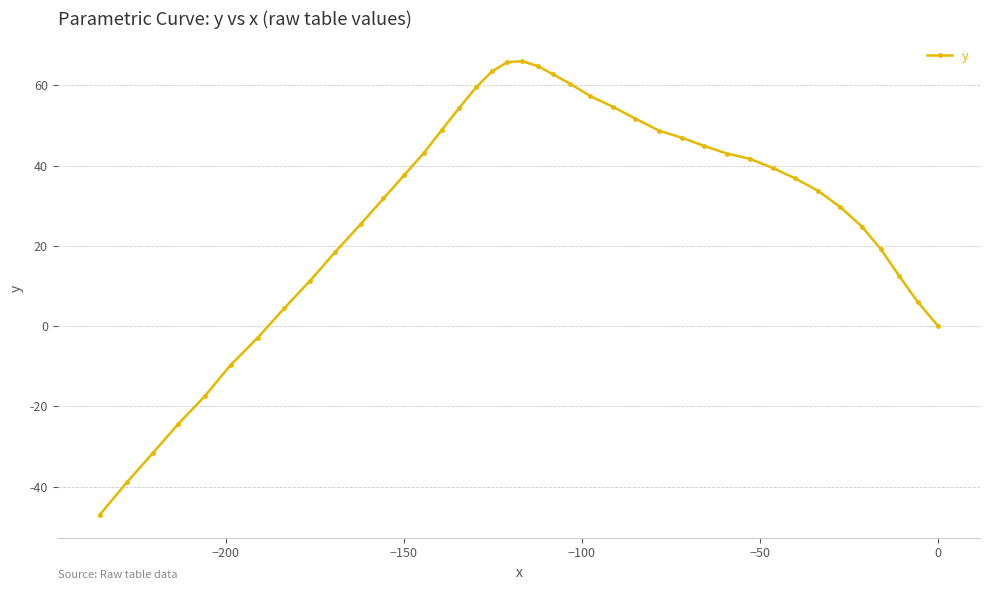

Does the chart display data point markers on the line(s)?

Yes